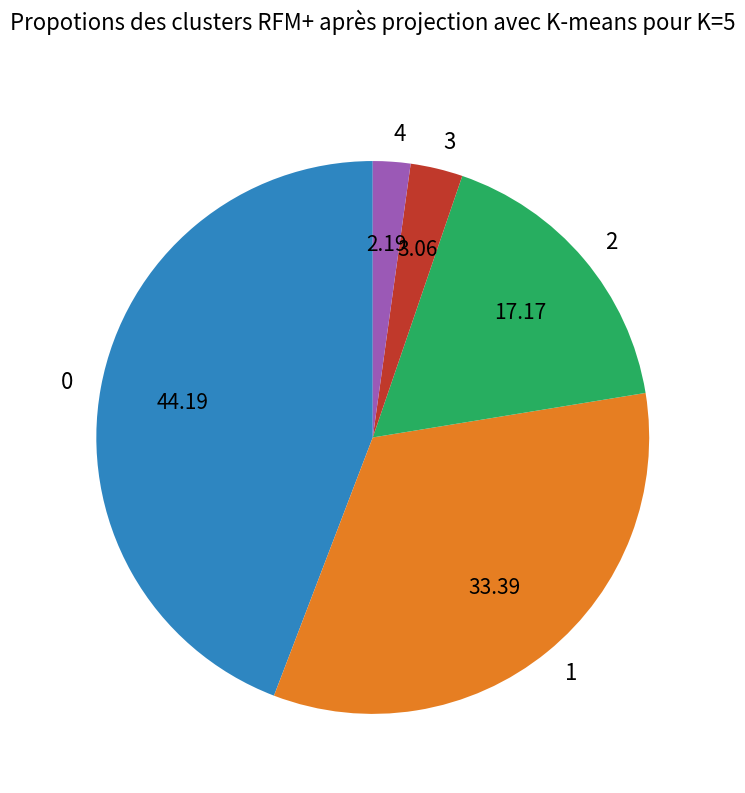

Does 2 represent more than half of the total?

No